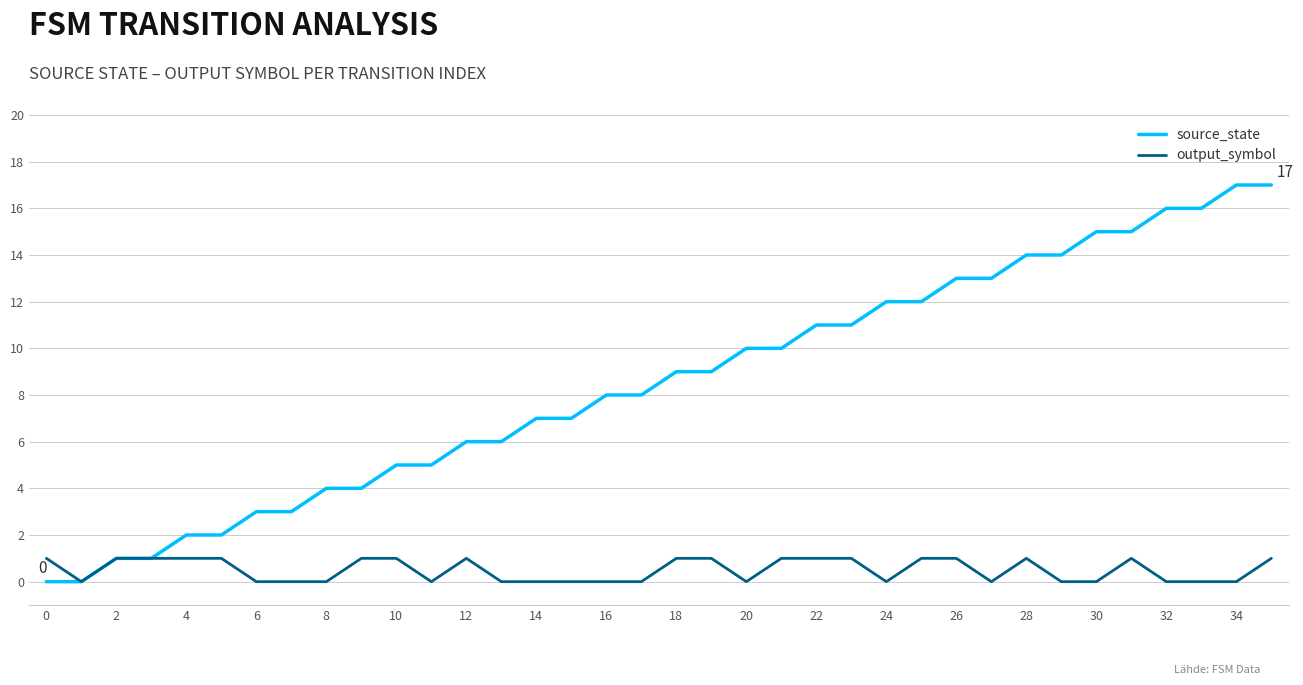

Which series has the largest range (max minus min)?

source_state